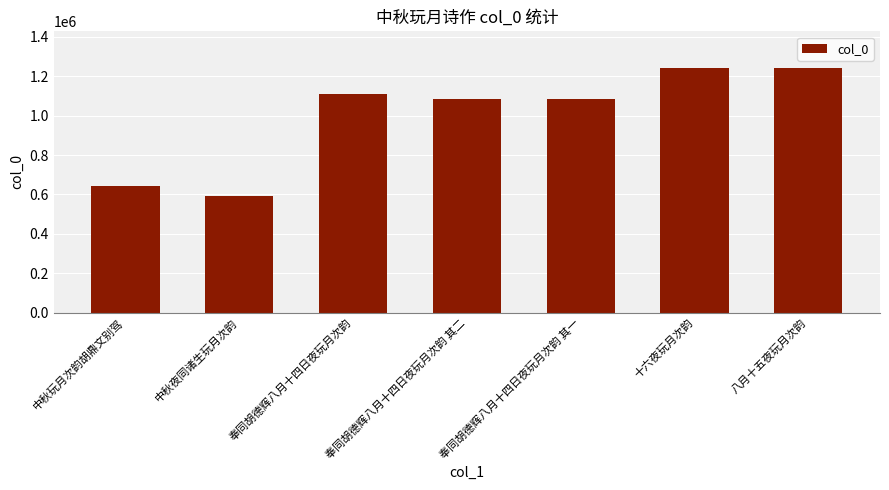

True or false: the data shows 1110689 at 奉同胡德辉八月十四日夜玩月次韵.

True